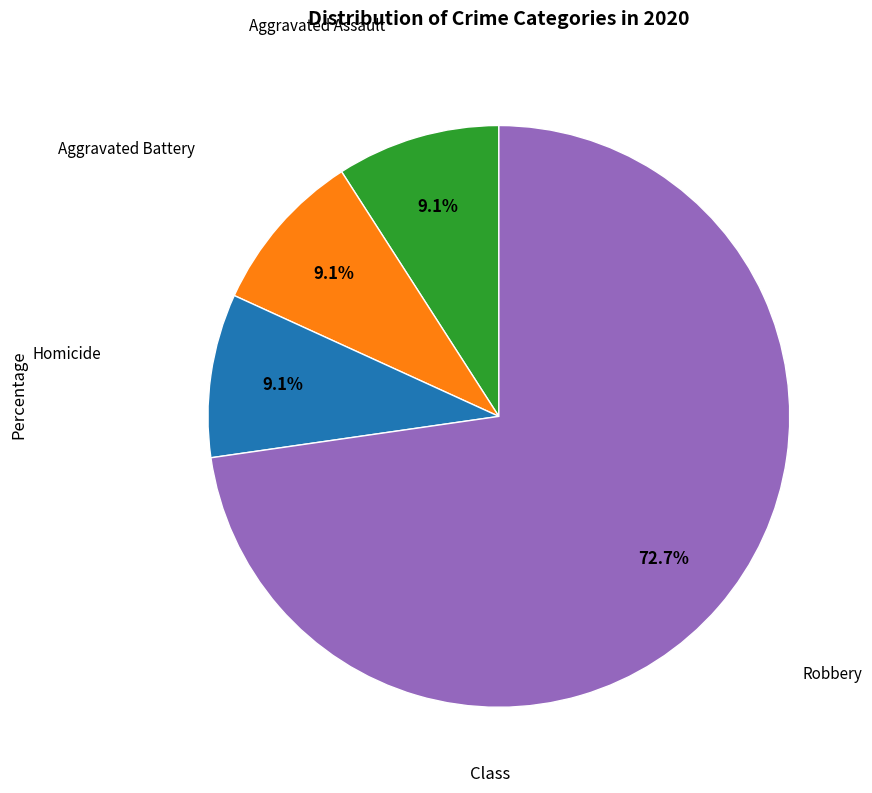

Is there a majority slice in this chart?

Yes